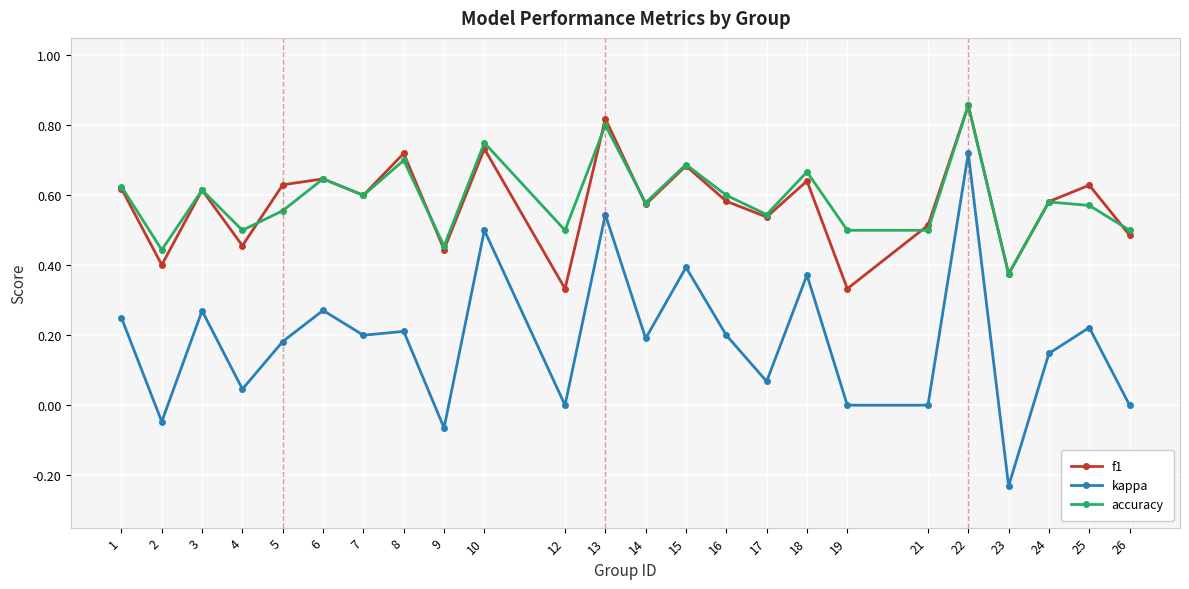

Does the chart have visible grid lines?

Yes